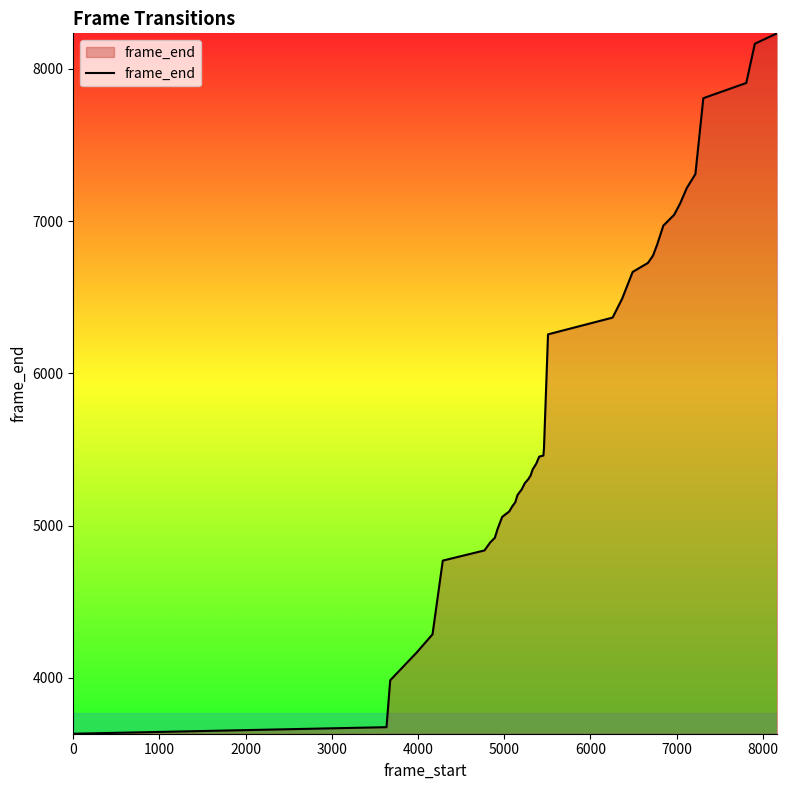

What is the maximum value shown in the chart?

8233